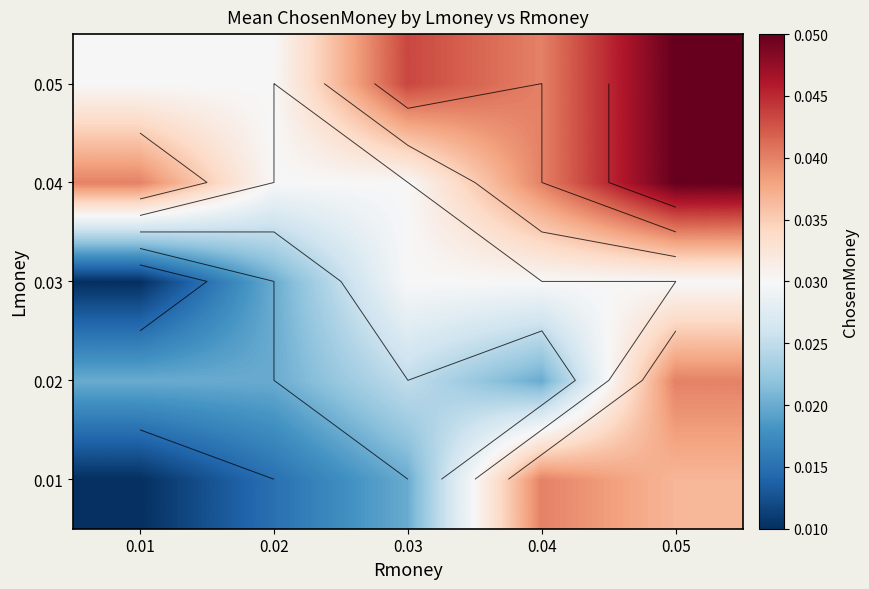

The value of 0.03 at 0.03 is 0.0. True or false?

False